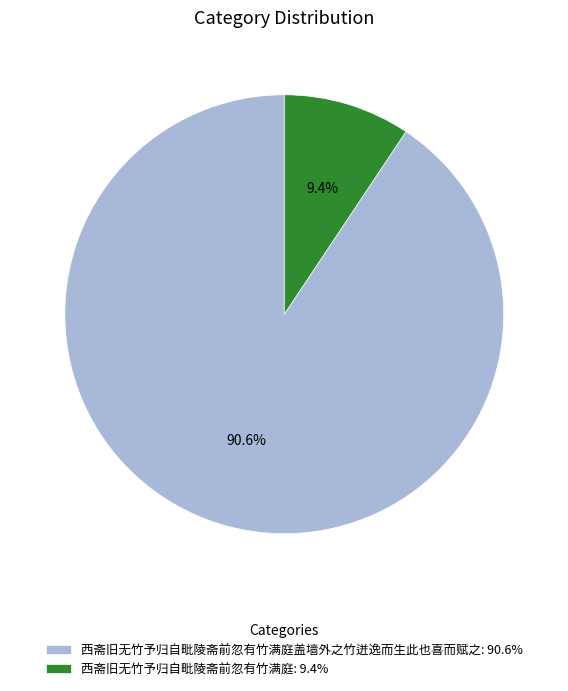

What is the smallest slice in the pie chart?

西斋旧无竹予归自毗陵斋前忽有竹满庭: 9.4%